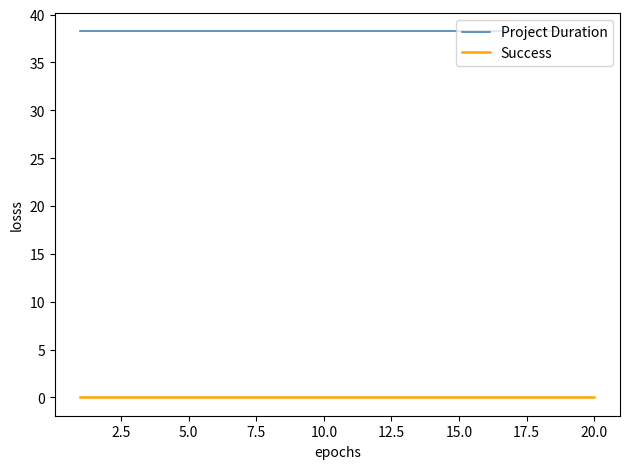

Which series has the largest total across all categories?

Project Duration